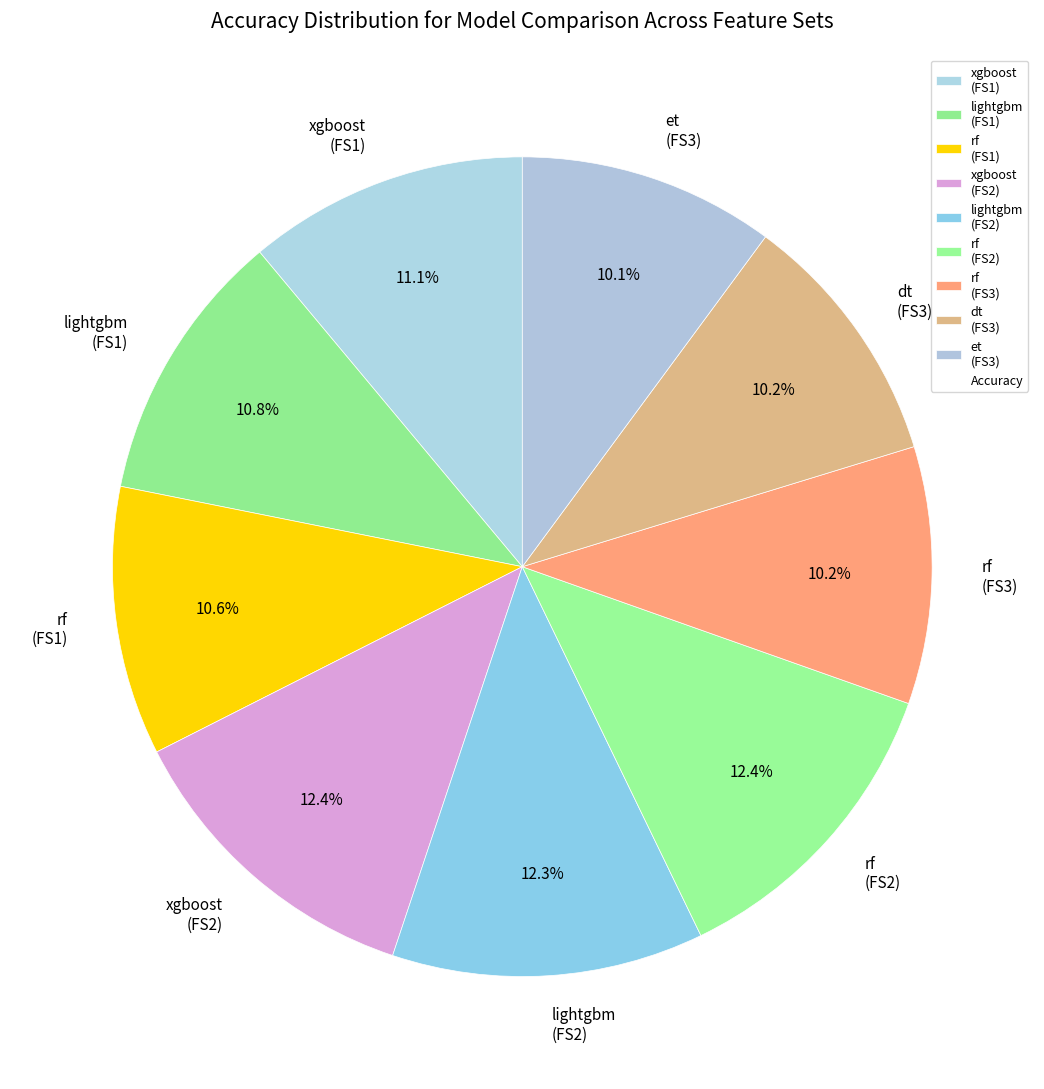

To the nearest percent, what portion does lightgbm (FS1) represent?

11%